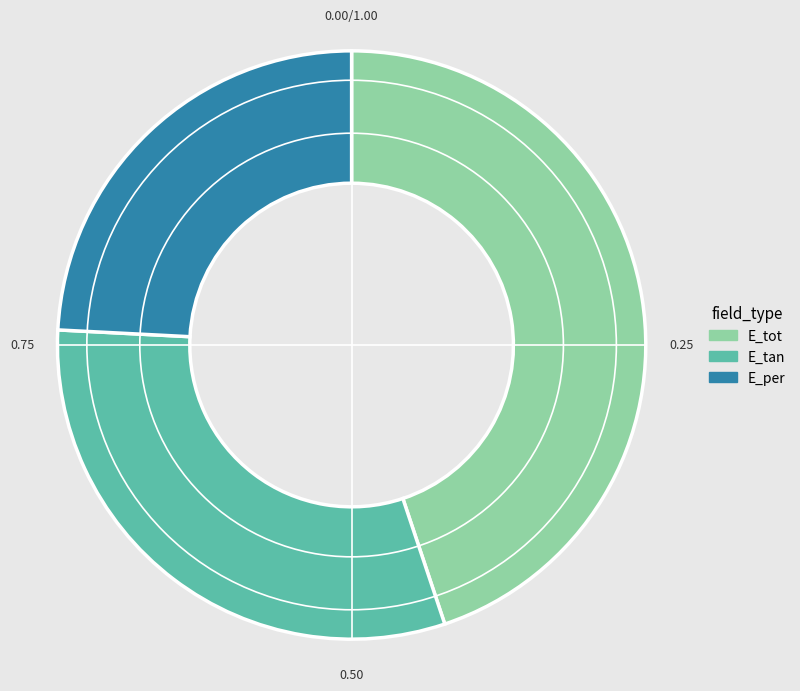

Which category has the biggest portion of the pie?

E_tot